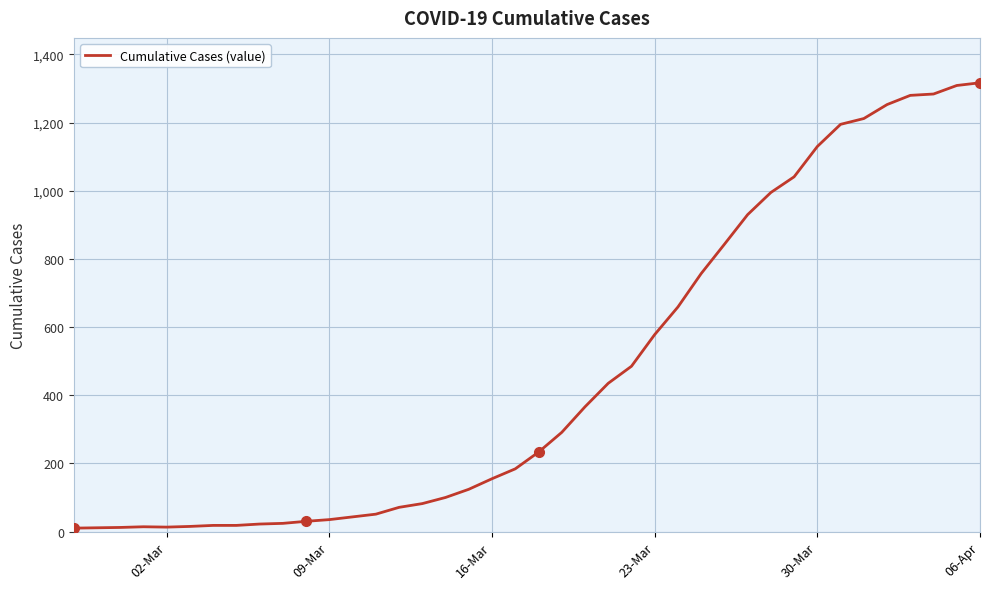

What is the greatest value displayed?

1317